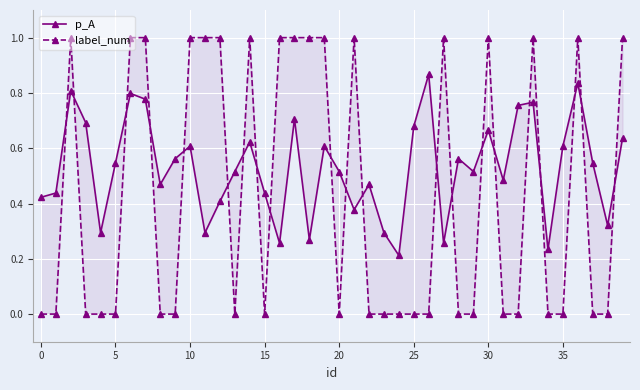

How many times do p_A and label_num cross each other?

21